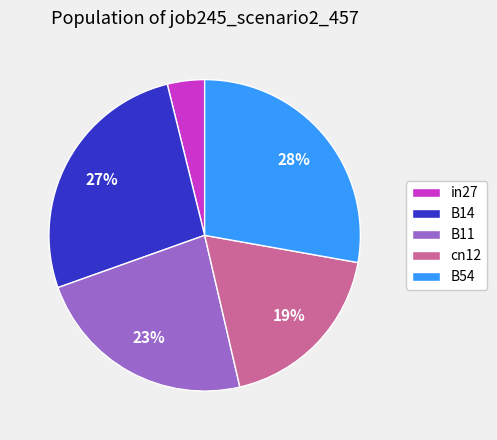

True or false: cn12 accounts for 26% of the total.

False